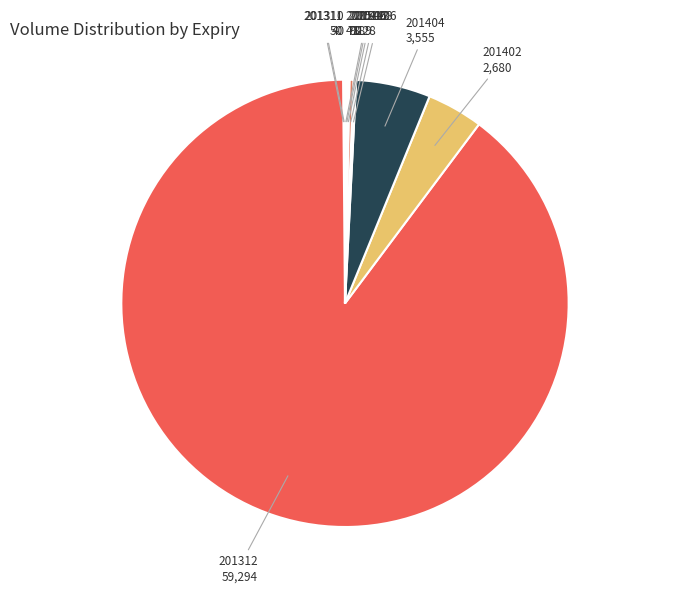

What is the largest slice in the pie chart?

201312